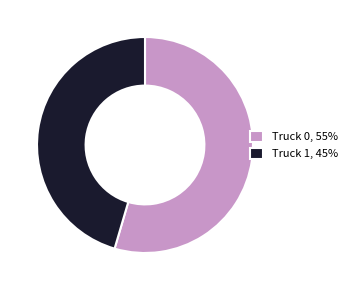

True or false: Truck 0 accounts for 48% of the total.

False